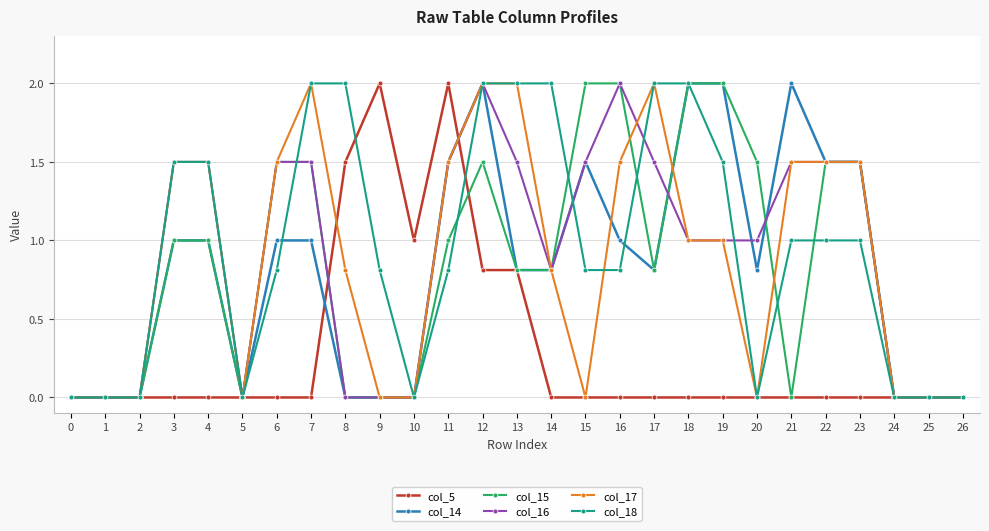

Which series changed the most between 10 and 25?

col_5